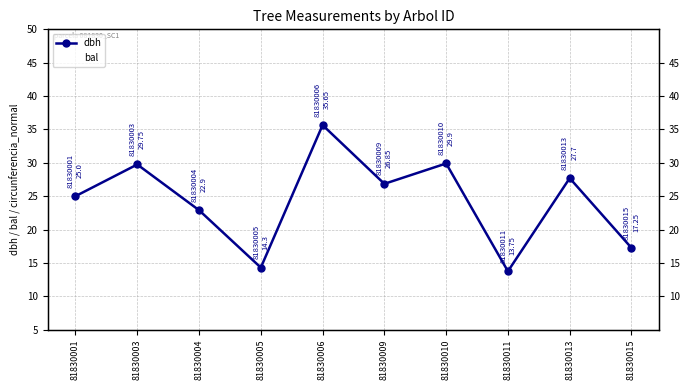

List the series in order of their overall mean, lowest first.

bal, dbh